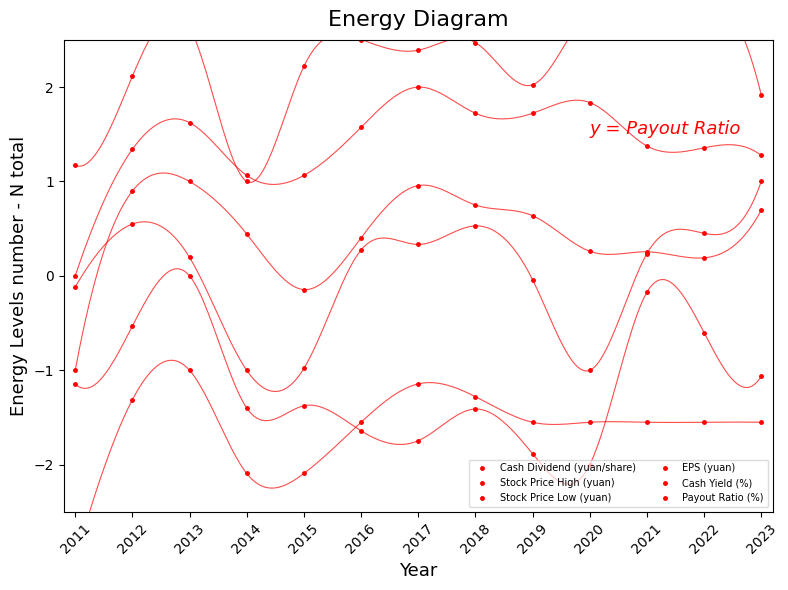

How many positive values does the Stock Price Low (yuan) series have?

8